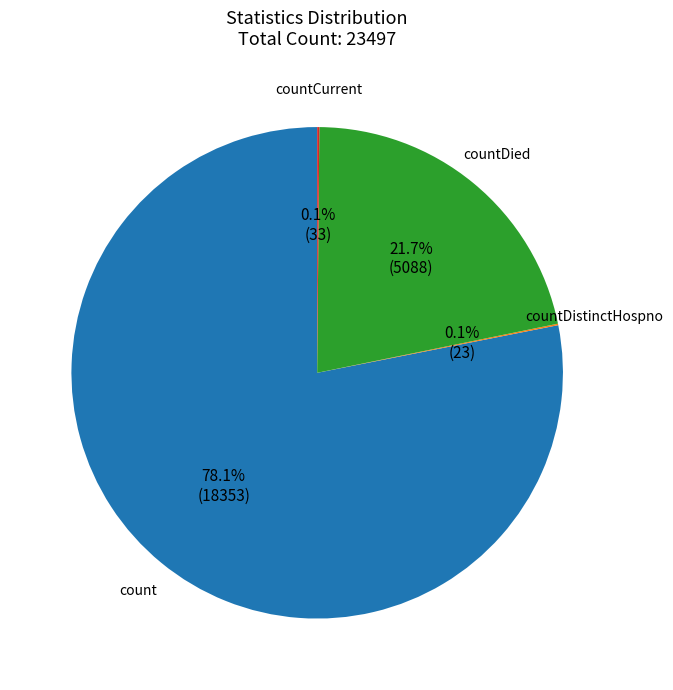

Is there a majority slice in this chart?

Yes